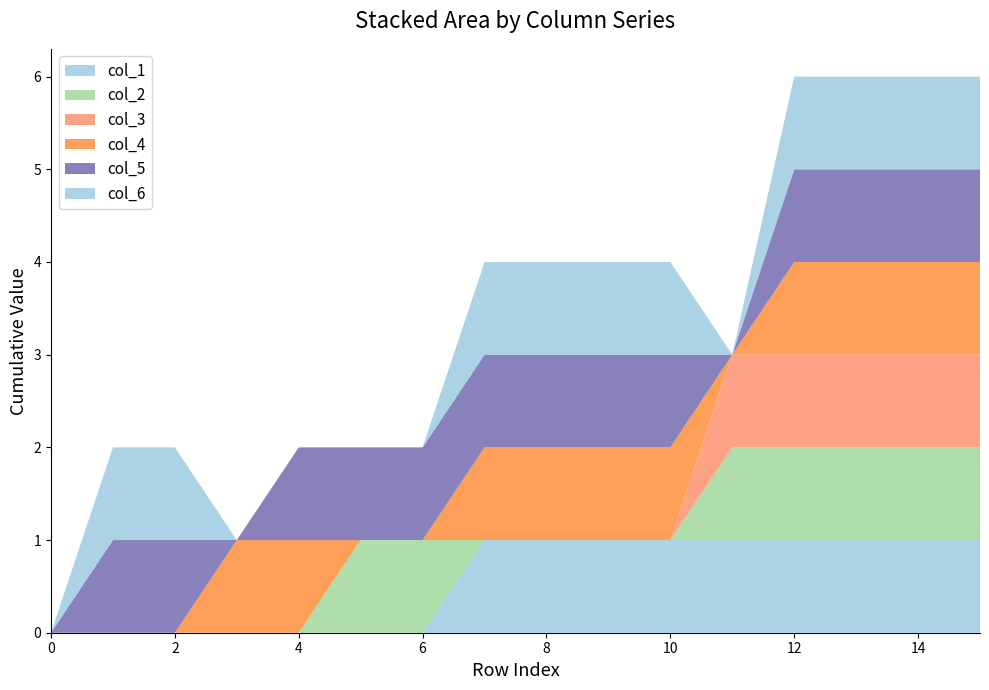

Reading right to left, what are all the values shown in this chart?

col_1: 15=1	14=1	13=1	12=1	11=1	10=1	9=1	8=1	7=1	6=0	5=0	4=0	3=0	2=0	1=0	0=0
col_2: 15=1	14=1	13=1	12=1	11=1	10=0	9=0	8=0	7=0	6=1	5=1	4=0	3=0	2=0	1=0	0=0
col_3: 15=1	14=1	13=1	12=1	11=1	10=0	9=0	8=0	7=0	6=0	5=0	4=0	3=0	2=0	1=0	0=0
col_4: 15=1	14=1	13=1	12=1	11=0	10=1	9=1	8=1	7=1	6=0	5=0	4=1	3=1	2=0	1=0	0=0
col_5: 15=1	14=1	13=1	12=1	11=0	10=1	9=1	8=1	7=1	6=1	5=1	4=1	3=0	2=1	1=1	0=0
col_6: 15=1	14=1	13=1	12=1	11=0	10=1	9=1	8=1	7=1	6=0	5=0	4=0	3=0	2=1	1=1	0=0